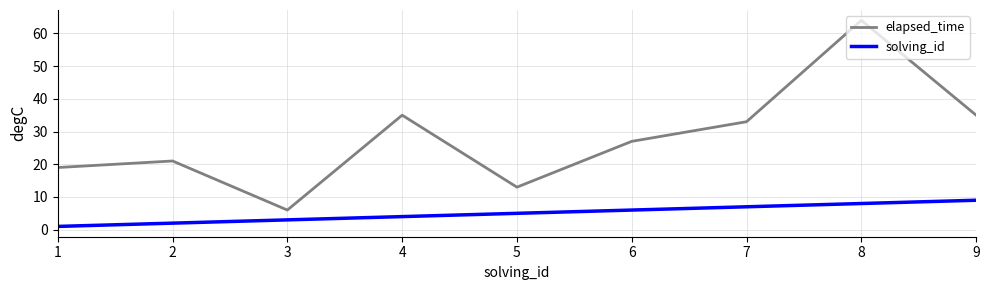

What is the sum of all solving_id values?

45